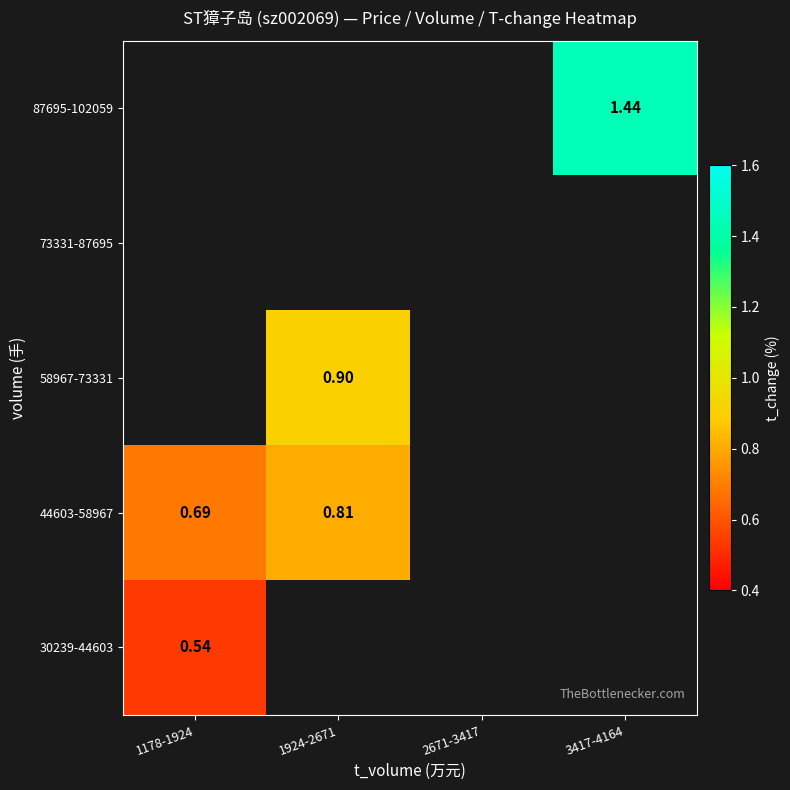

What is the maximum value shown in the chart?

1.4